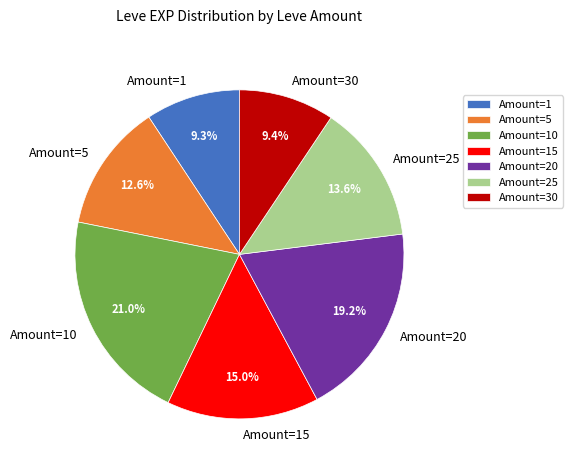

Is there any slice that represents more than half of the pie?

No